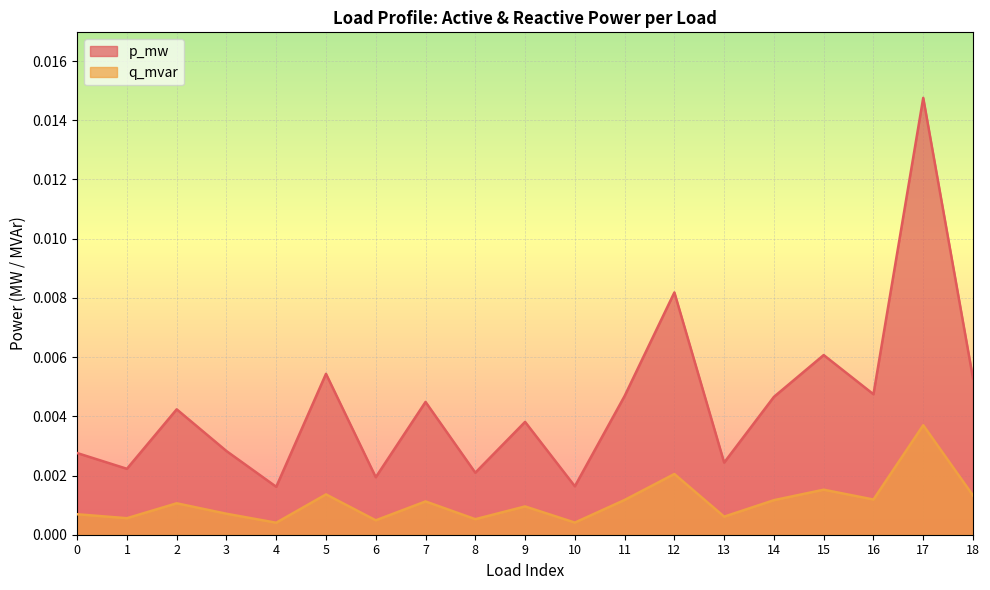

At which category does q_mvar reach its first local peak?

2